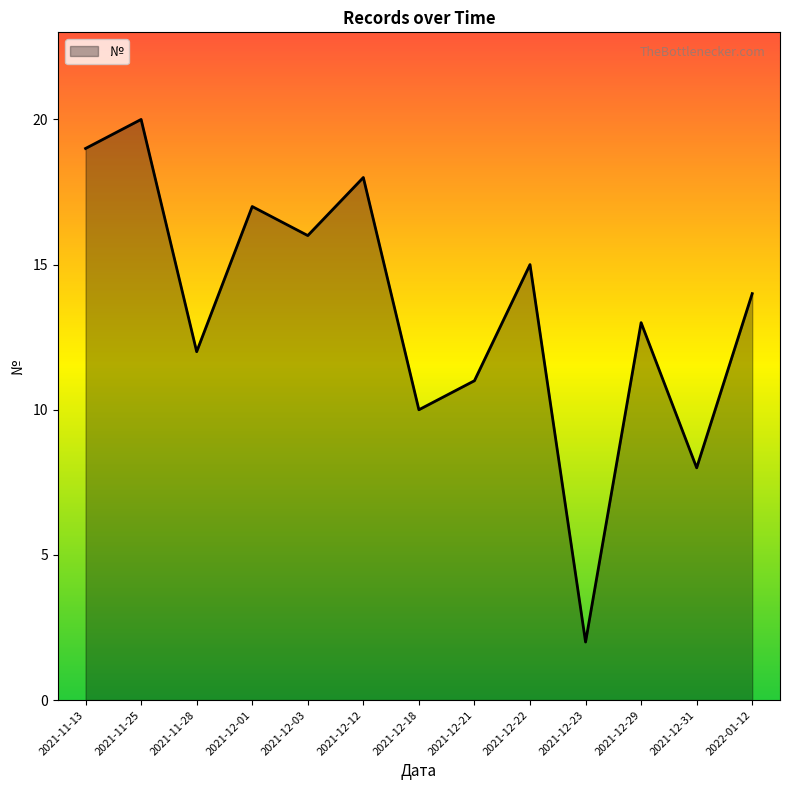

Where does the data first go above 14?

2021-11-13